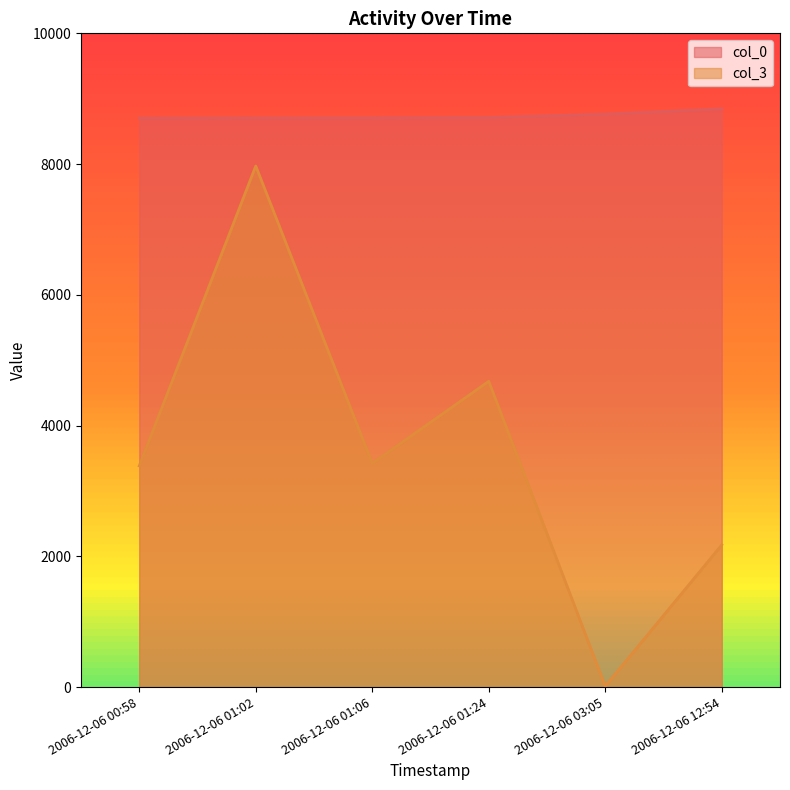

How many lines are shown in the chart?

2